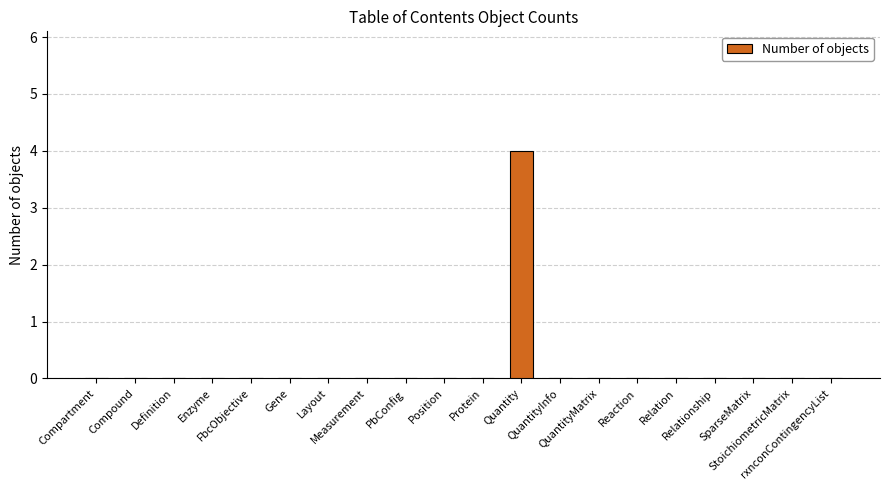

What is the greatest value displayed?

4